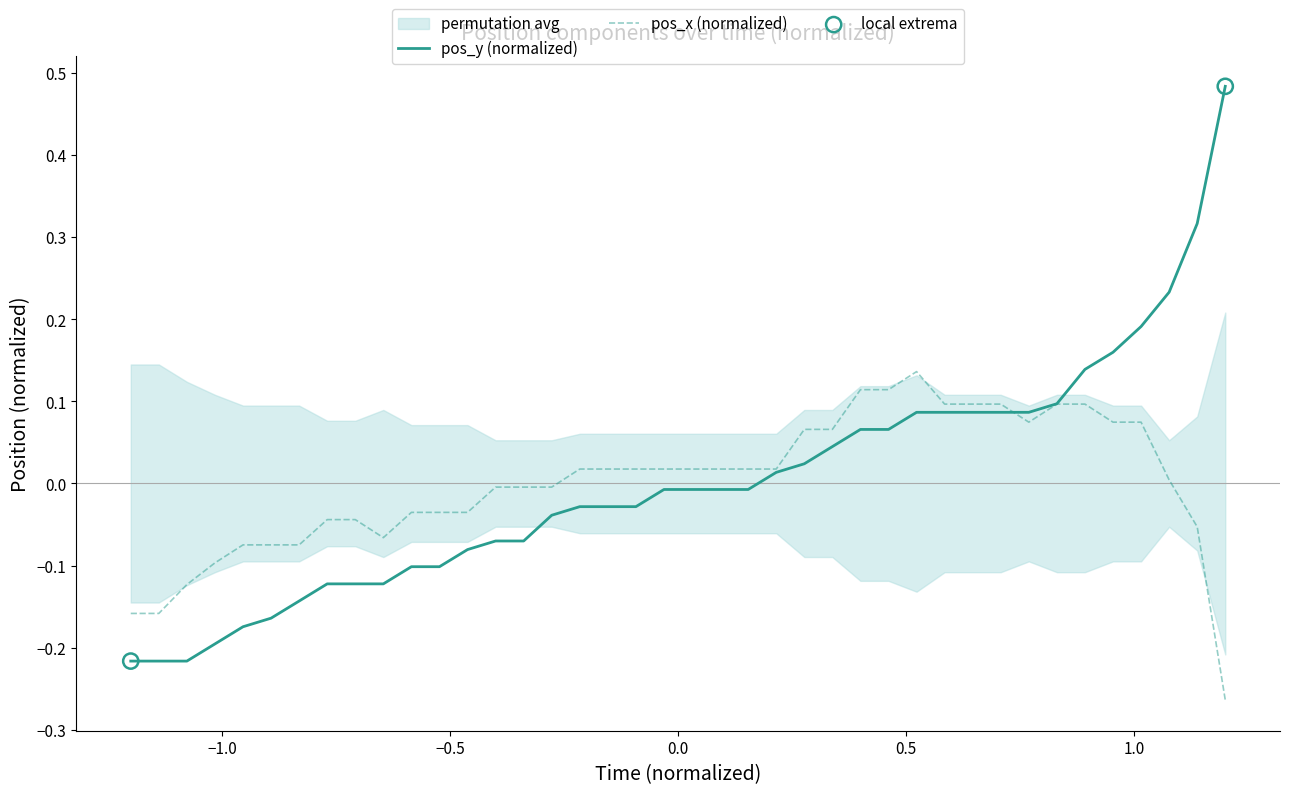

Is the value of pos_x at 35 greater than the value of pos_y at 32?

No